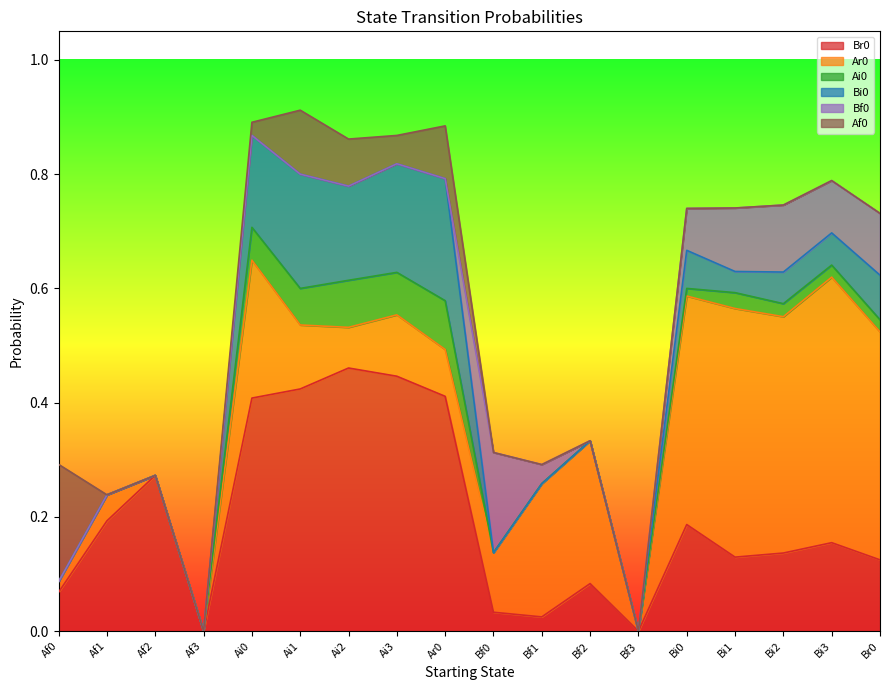

How many positive values does the Ai0 series have?

10